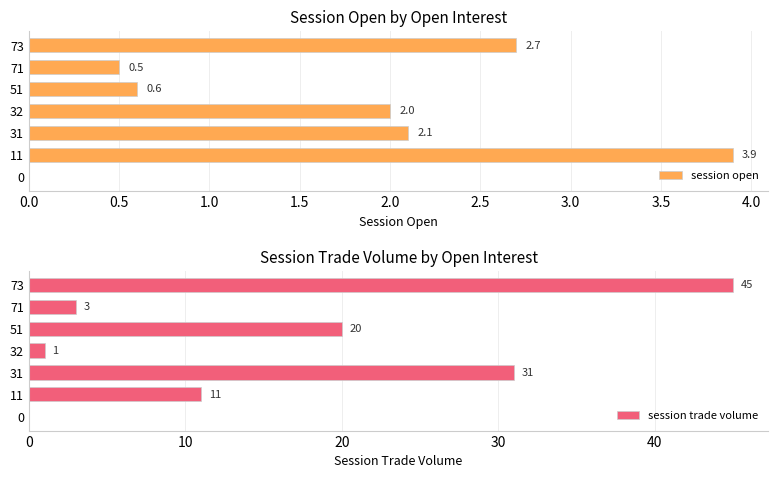

What is the difference between the maximum and second lowest values in the session trade volume series?

44.0